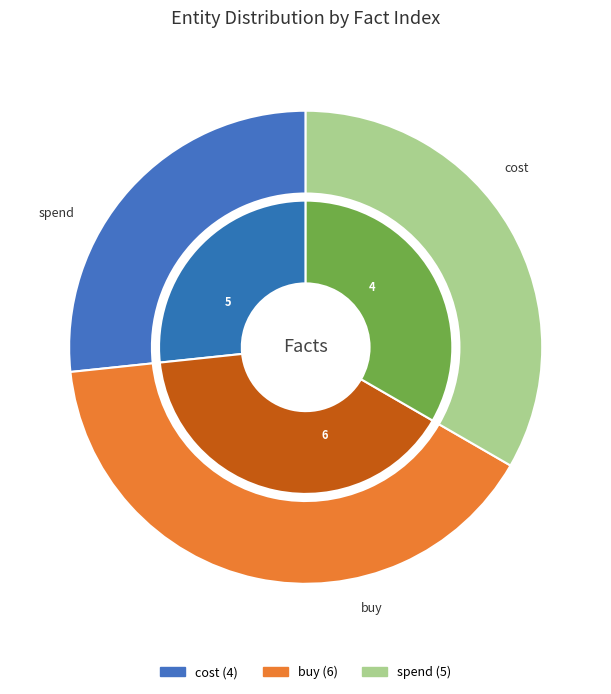

What is the smallest slice in the pie chart?

cost